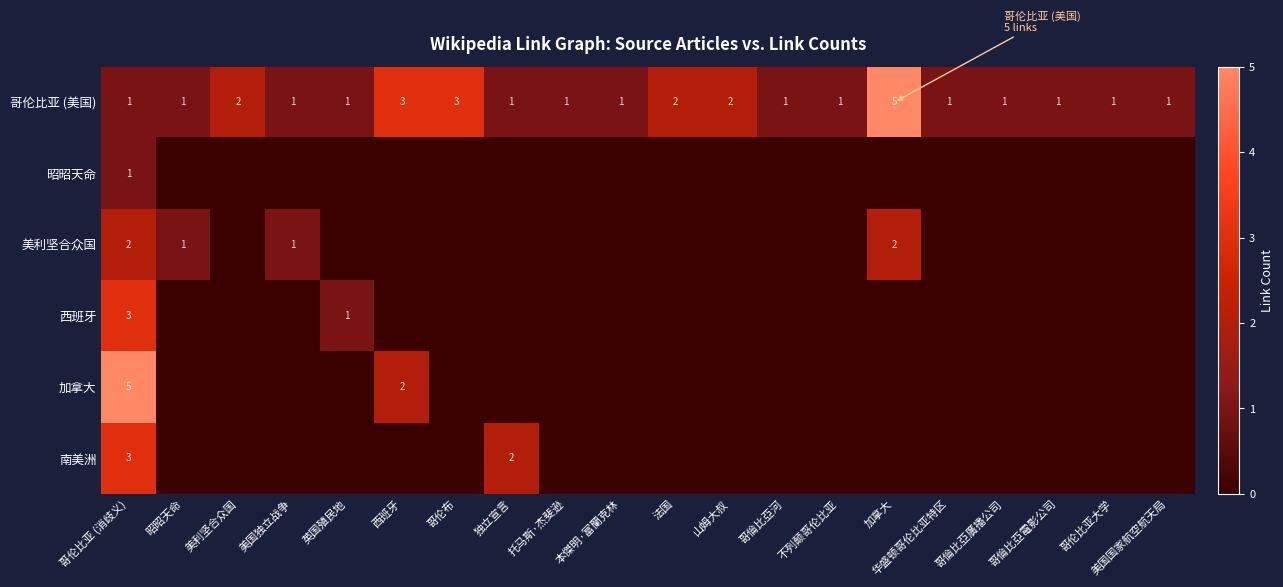

Is the value of 南美洲 at 独立宣言 greater than the value of 哥伦比亚 (美国) at 华盛顿哥伦比亚特区?

Yes